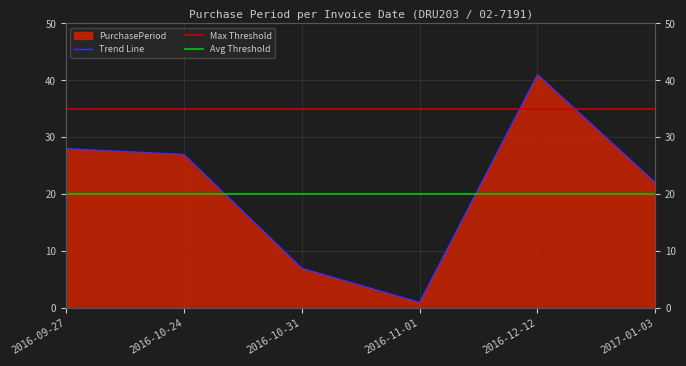

List the labels in order of value, smallest first.

2016-11-01, 2016-10-31, 2017-01-03, 2016-10-24, 2016-09-27, 2016-12-12